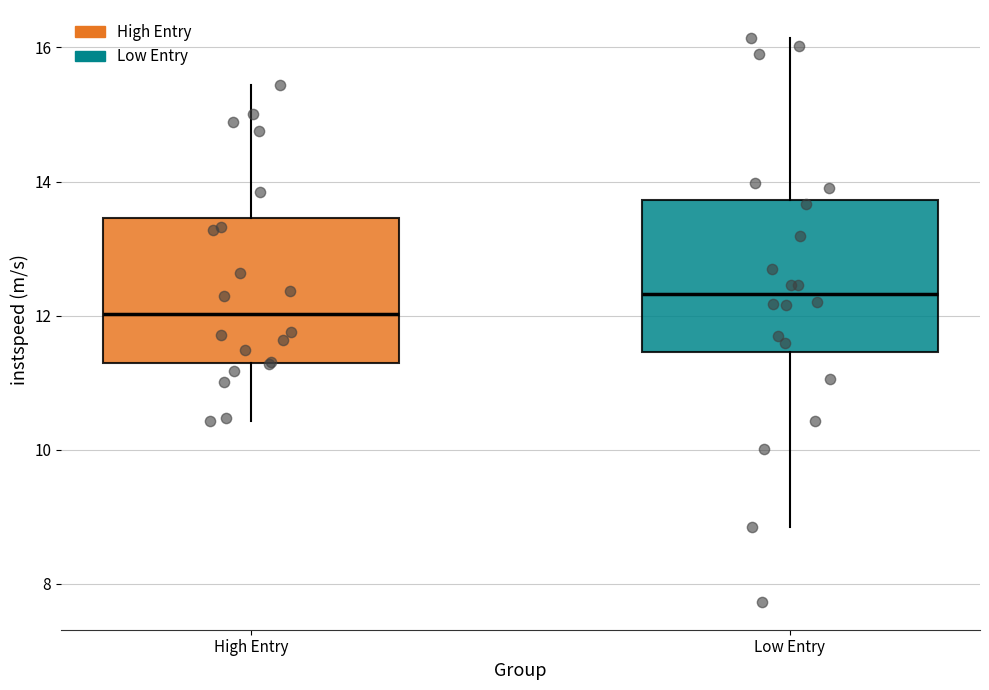

Reading left to right, transcribe this box plot: for each box, give where its median line is, the range the box spans, and where its two whiskers end, as read against the y-axis. The values are not printed on the chart, so give them approximately, as read against the axis.

High Entry: median 12.0, box 11.2 to 13.4, whiskers 10.4 to 15.4
Low Entry: median 12.4, box 11.4 to 13.8, whiskers 8.8 to 16.2